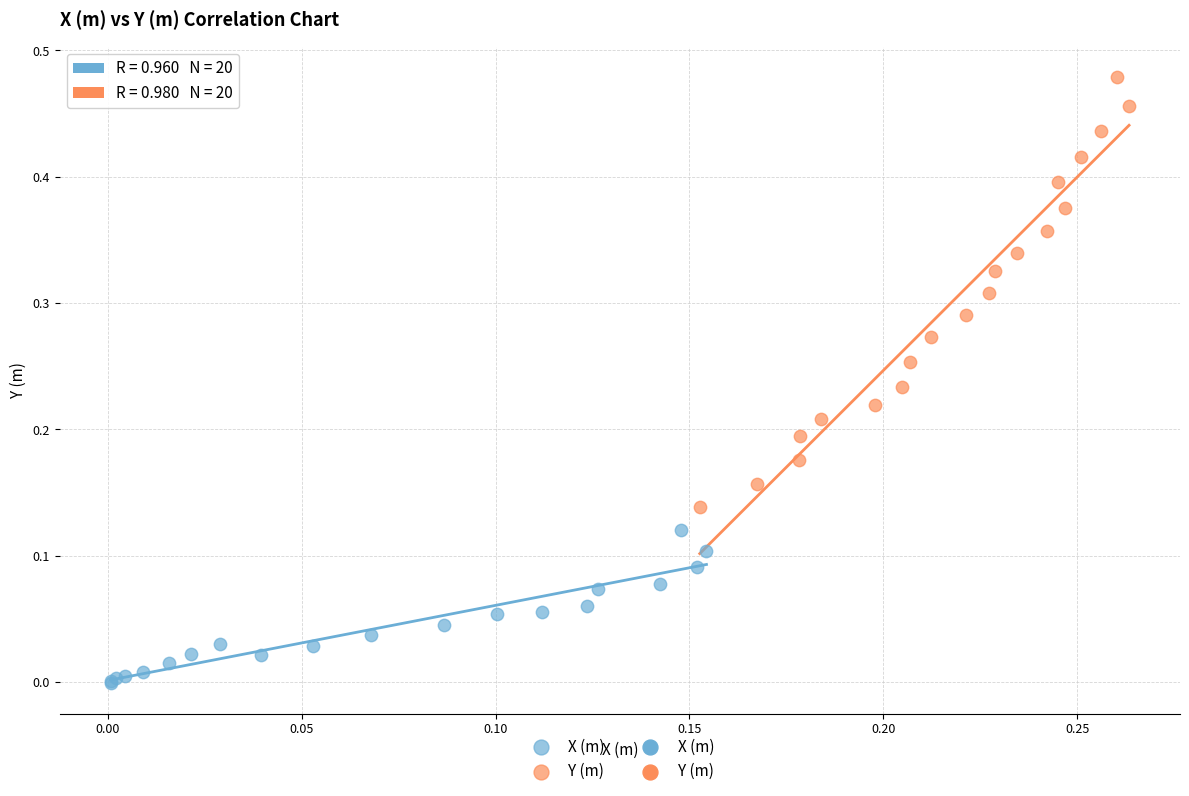

Which series contains the lowest Y value?

X (m)